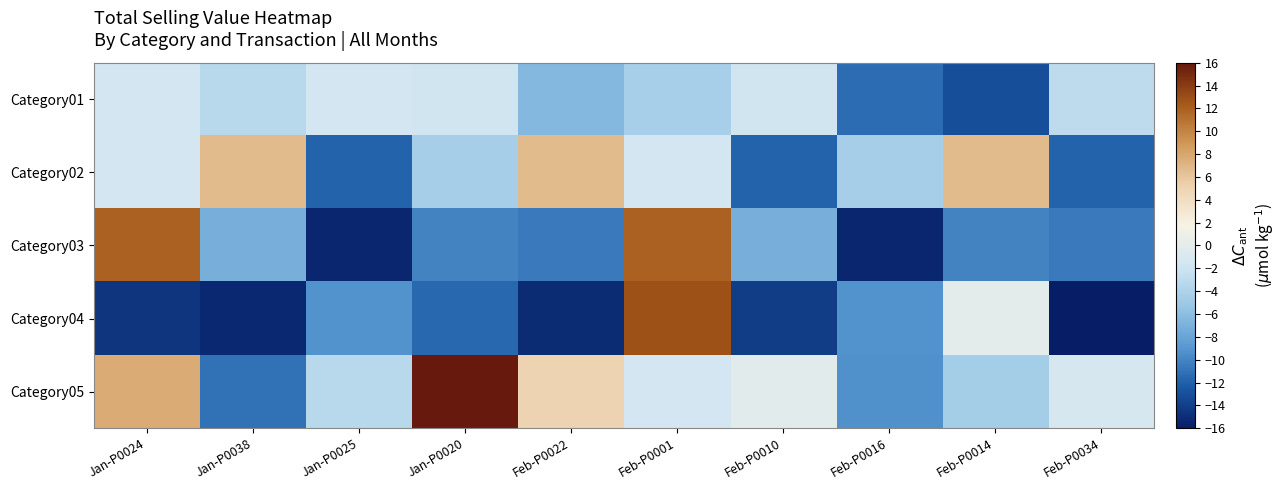

List the series in order of their peak value, highest first.

Category05, Category04, Category03, Category02, Category01